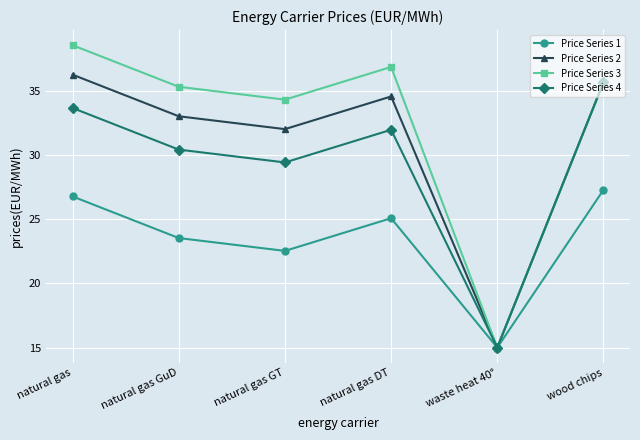

Which label corresponds to the smallest value in the chart?

waste heat 40°